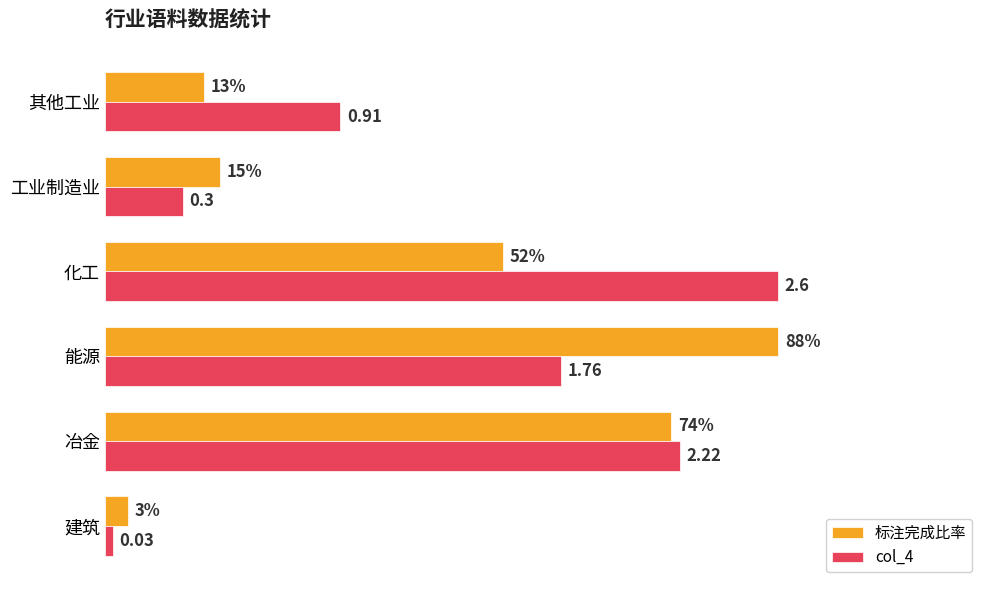

What are all the series names shown in the legend?

标注完成比率, col_4